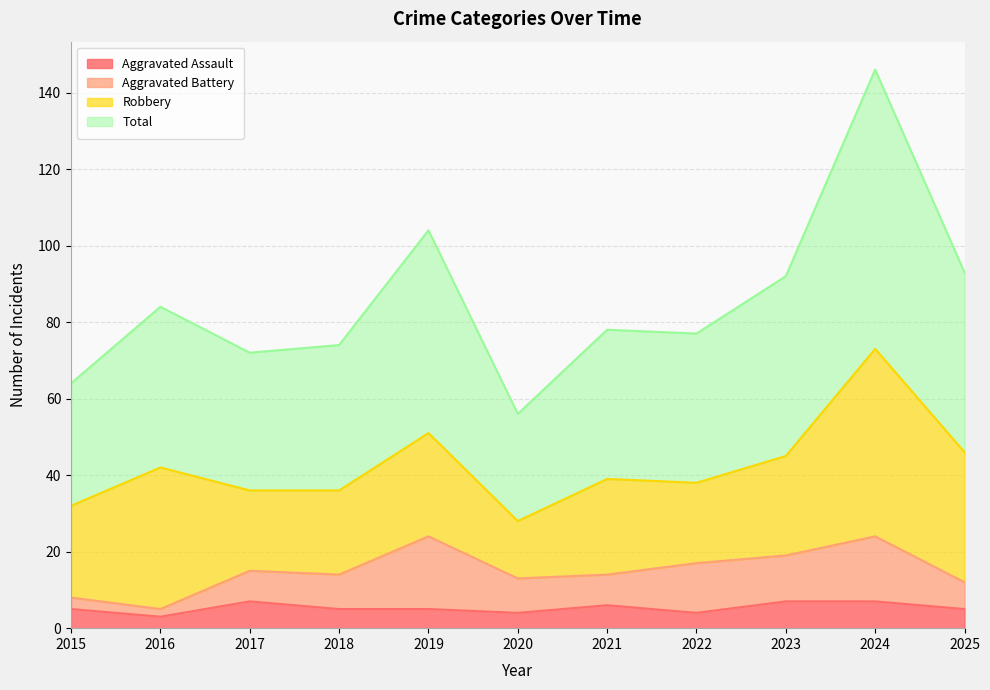

How many categories are shown in the chart?

11